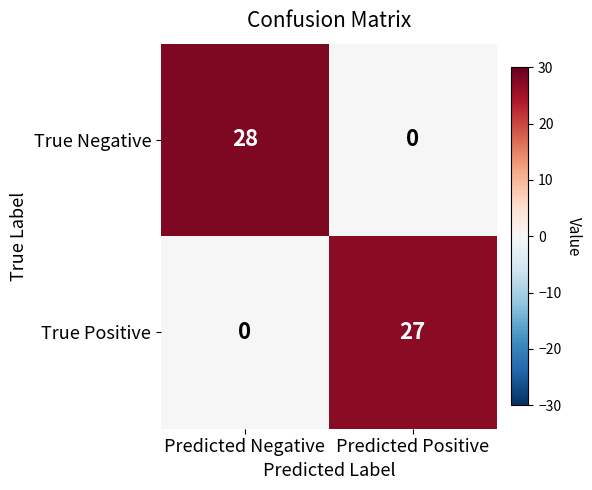

How many categories are shown in the chart?

2